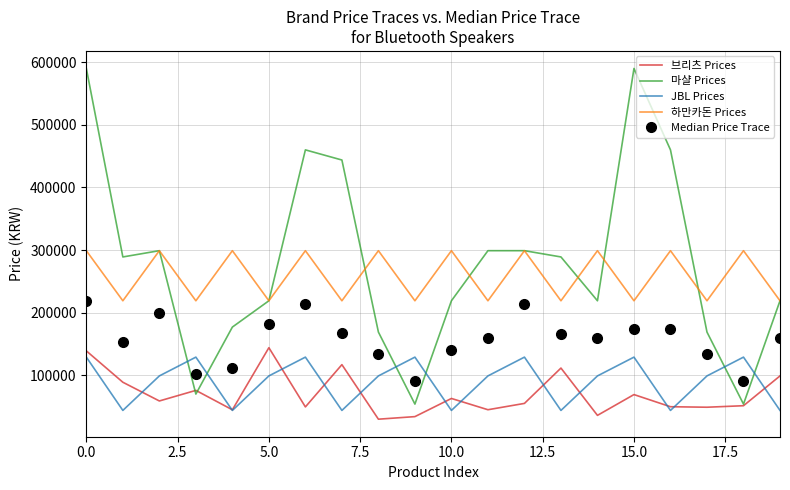

What are all the series names shown in the legend?

브리츠 Prices, 마샬 Prices, JBL Prices, 하만카돈 Prices, Median Price Trace